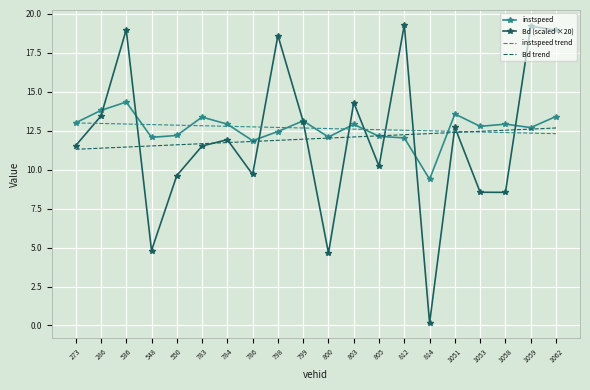

Between 814 and 1059, which series saw the biggest shift?

Bd (scaled ×20)